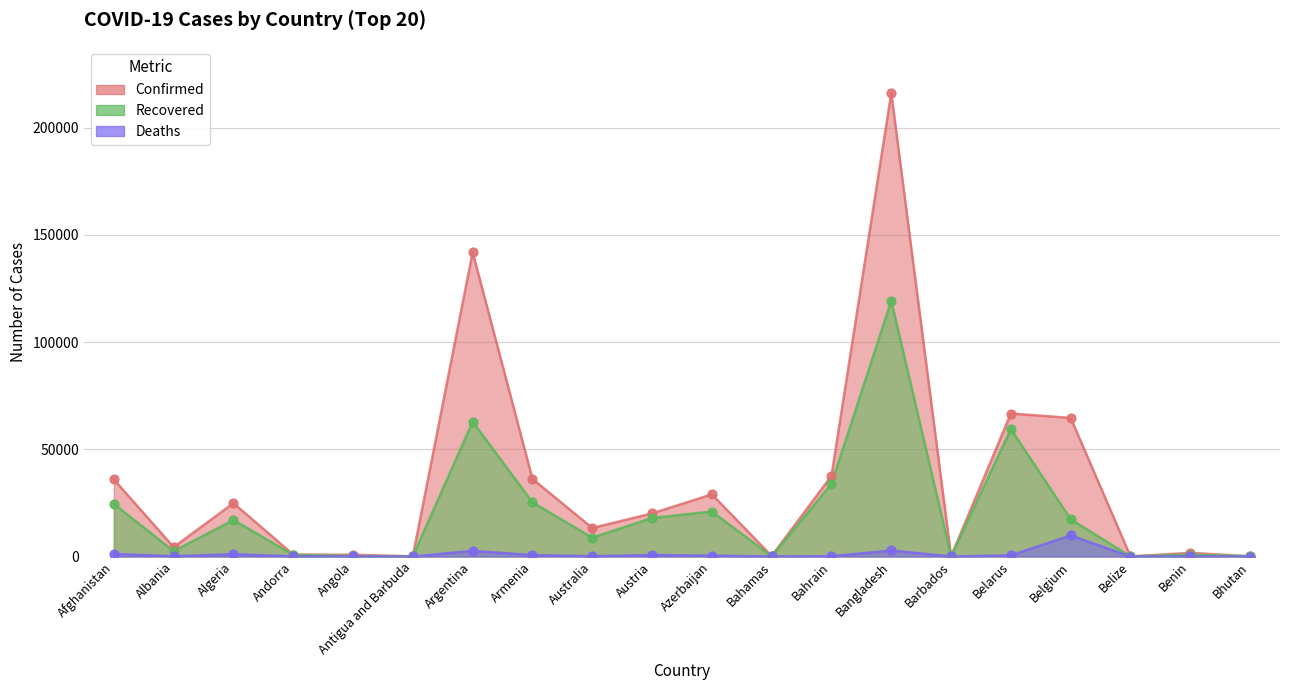

Which series has the largest Y range (max minus min)?

Confirmed